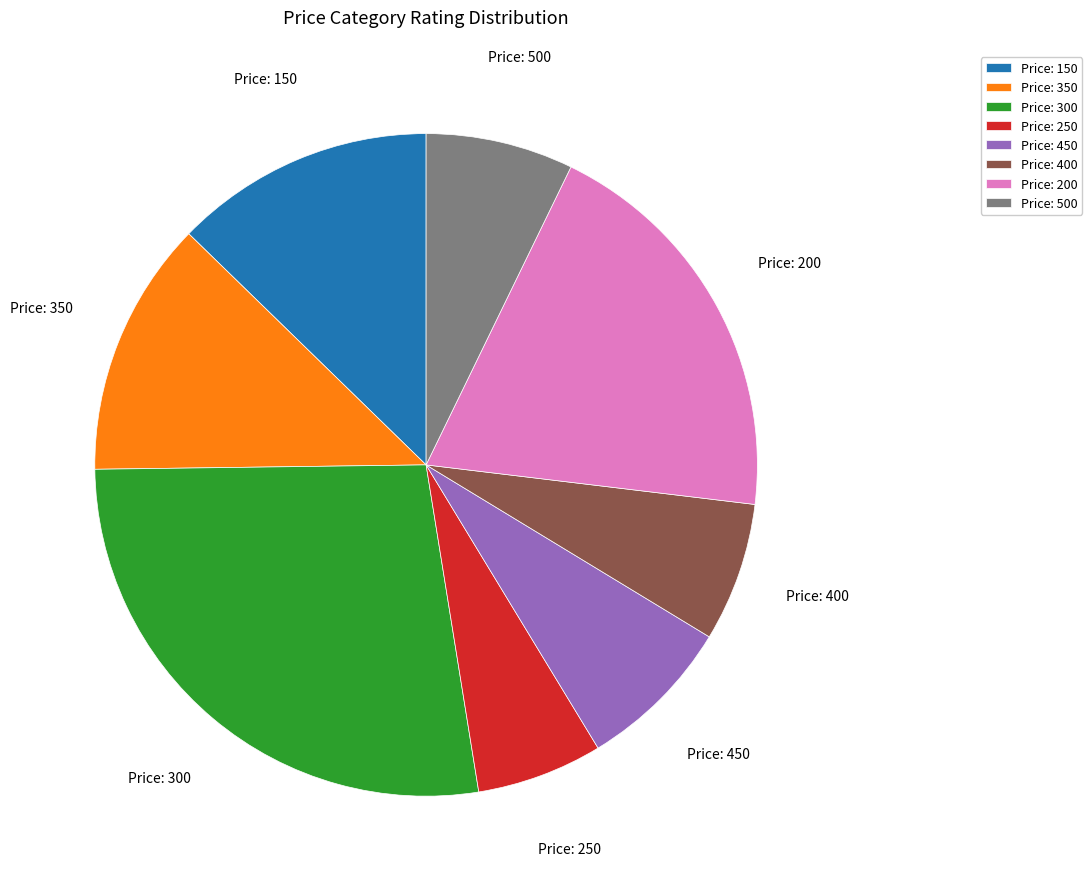

The Price: 300 slice represents 27% of the pie. True or false?

True